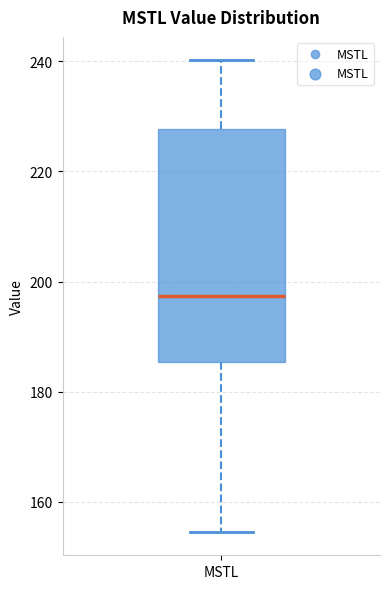

Read this box plot against the y-axis: the position of the median line, the range covered by the box, and the ends of both whiskers. The values are not printed on the chart, so give them approximately, as read against the axis.

median 198, box 186 to 228, whiskers 154 to 240